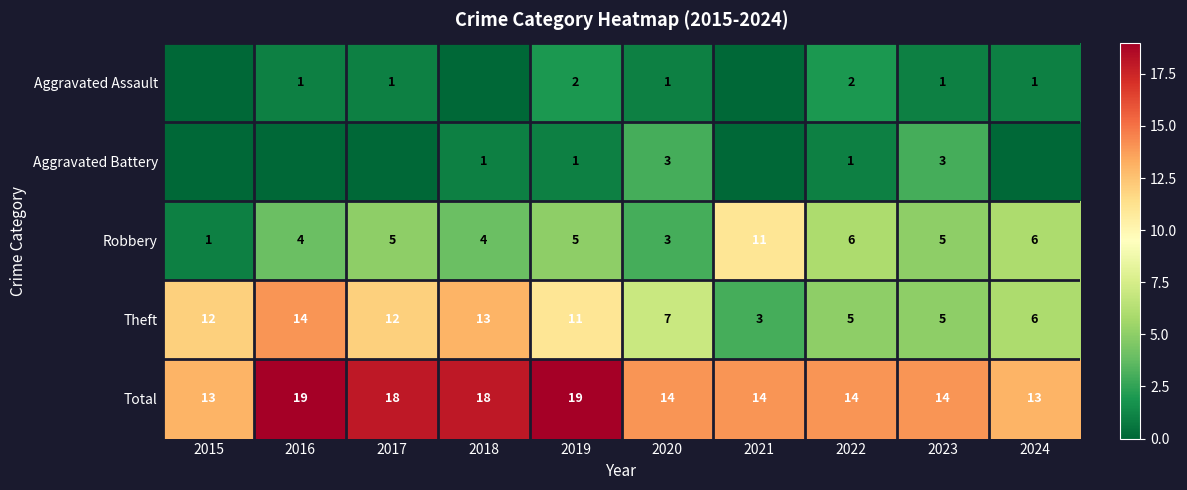

The value of Theft at 2018 is 13. True or false?

True